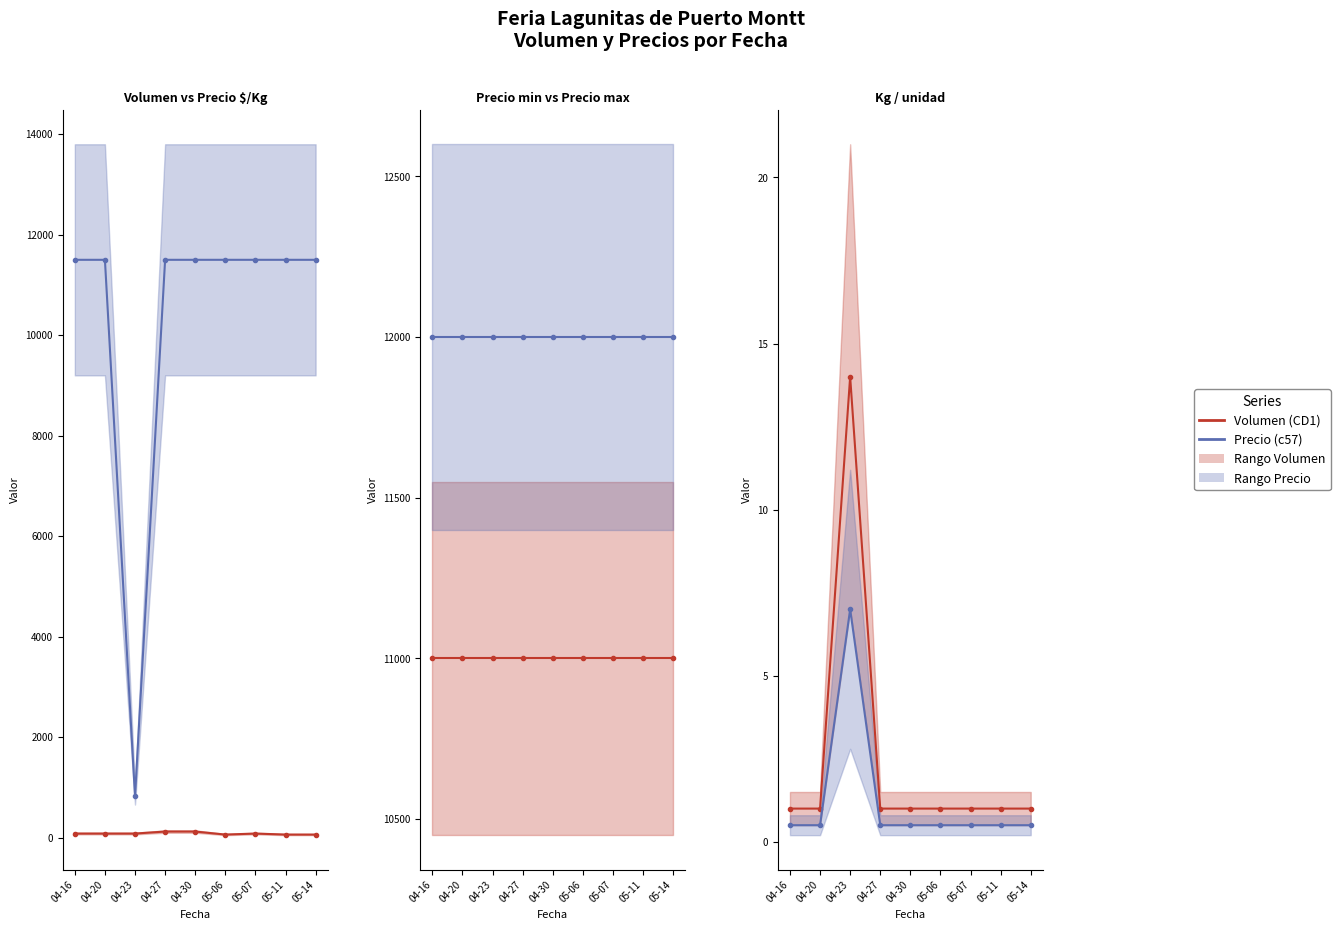

List the labels in order of Volumen (CD1-style) value, smallest first.

04-16, 04-20, 04-27, 04-30, 05-06, 05-07, 05-11, 05-14, 04-23